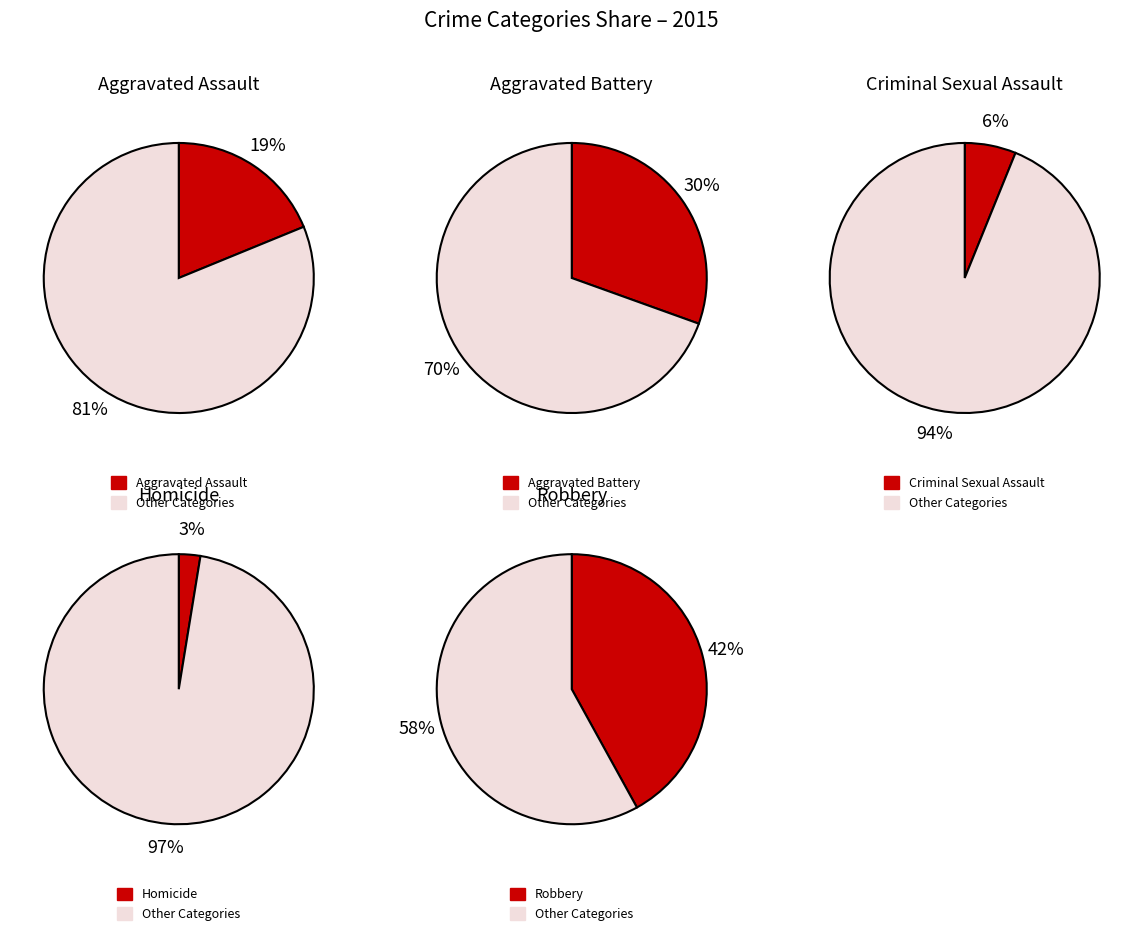

Is it true that Aggravated Battery is 19% of the pie?

False